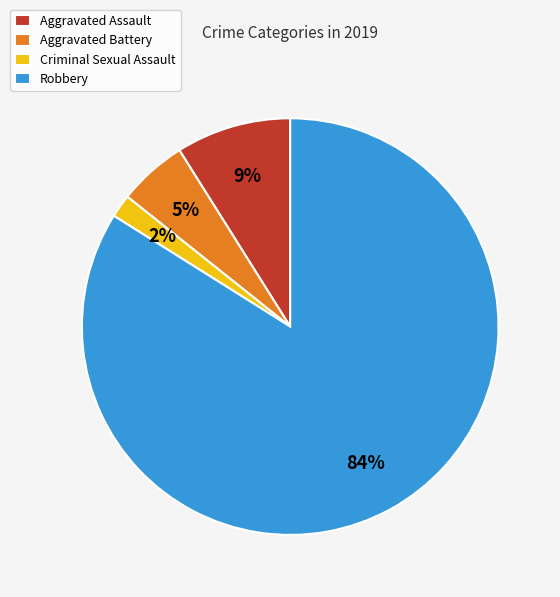

Which slice represents more than half of the pie?

Robbery